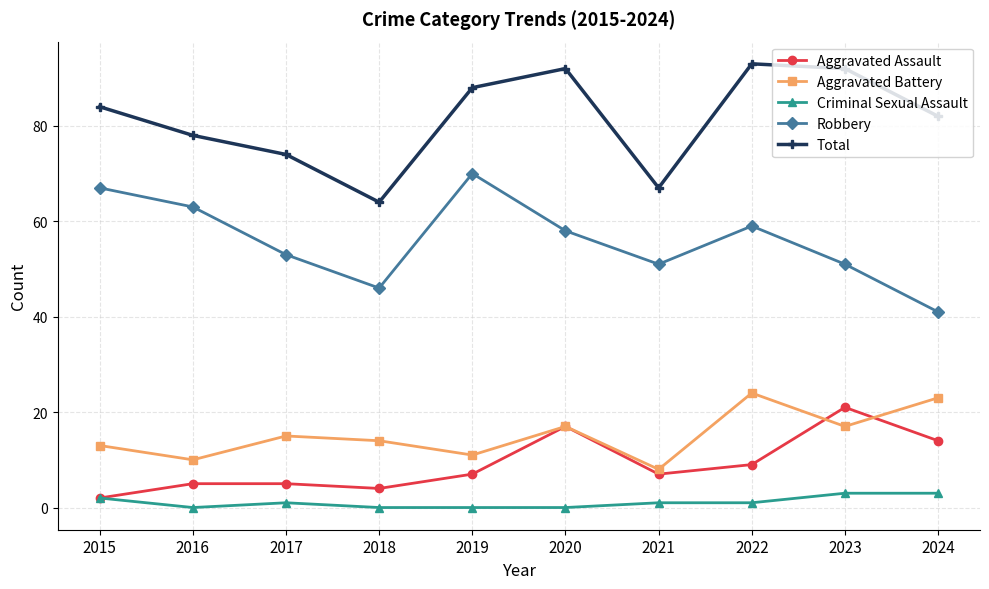

How many interior local peaks does the Robbery series have?

2